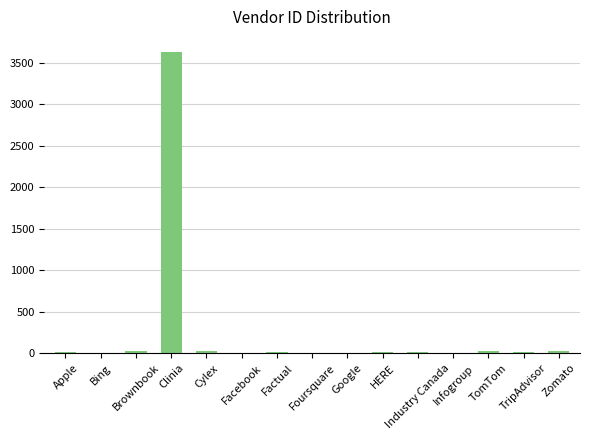

The value at Clinia is 6395. True or false?

False